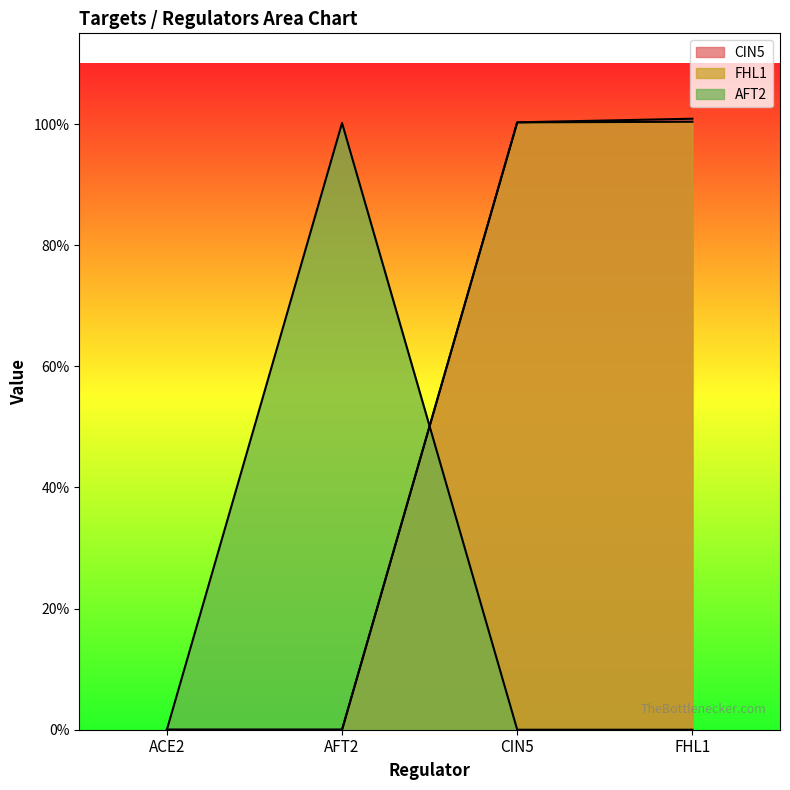

What is the approximate value of CIN5 at FHL1?

1.0